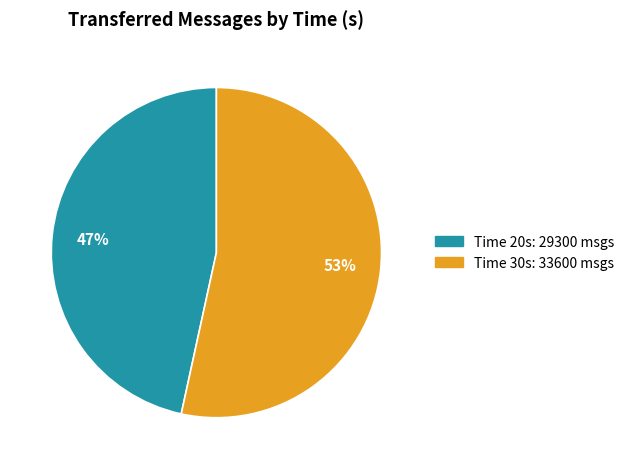

Does any single category account for the majority?

Yes